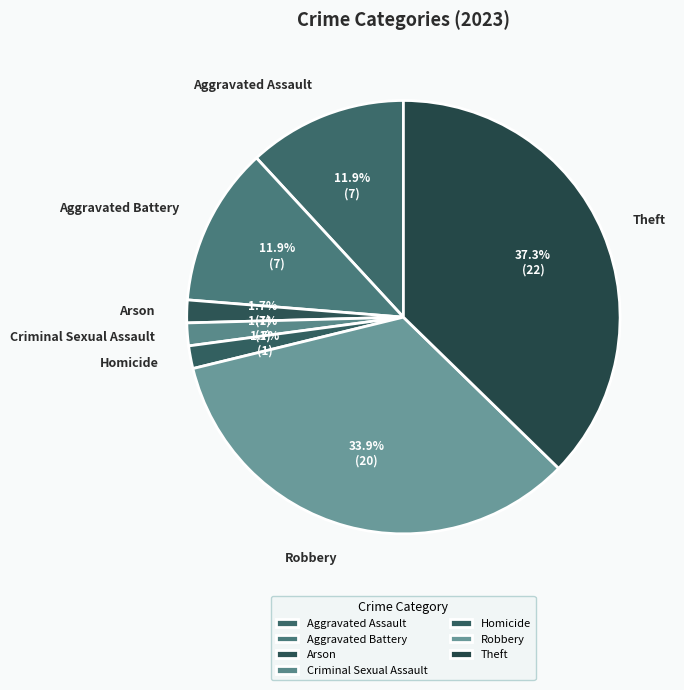

Is it true that Arson is 7% of the pie?

False